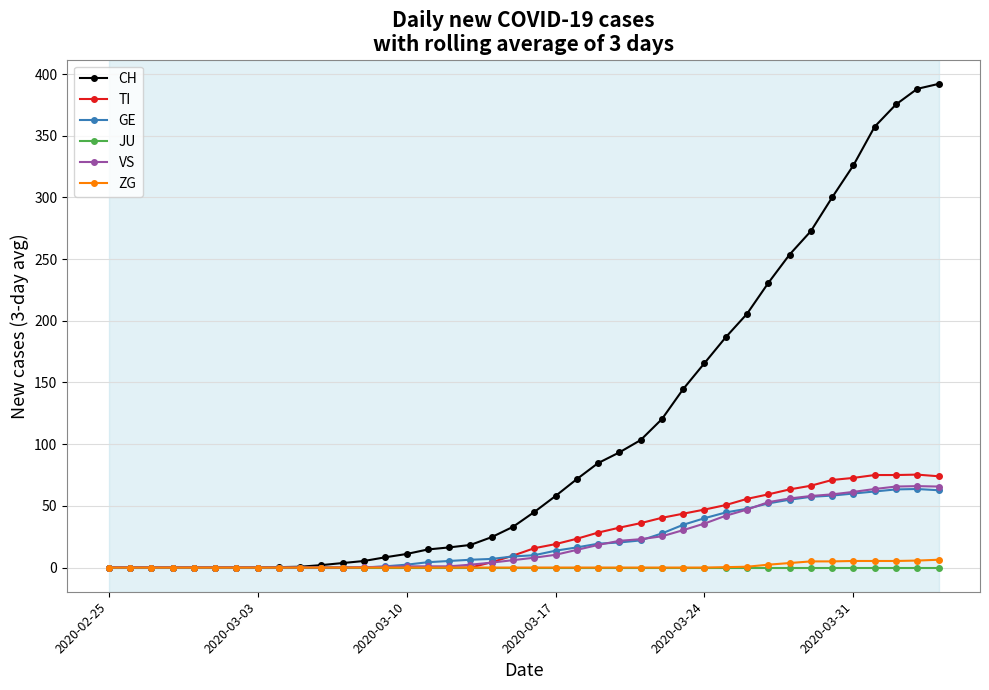

Does the chart have visible grid lines?

Yes